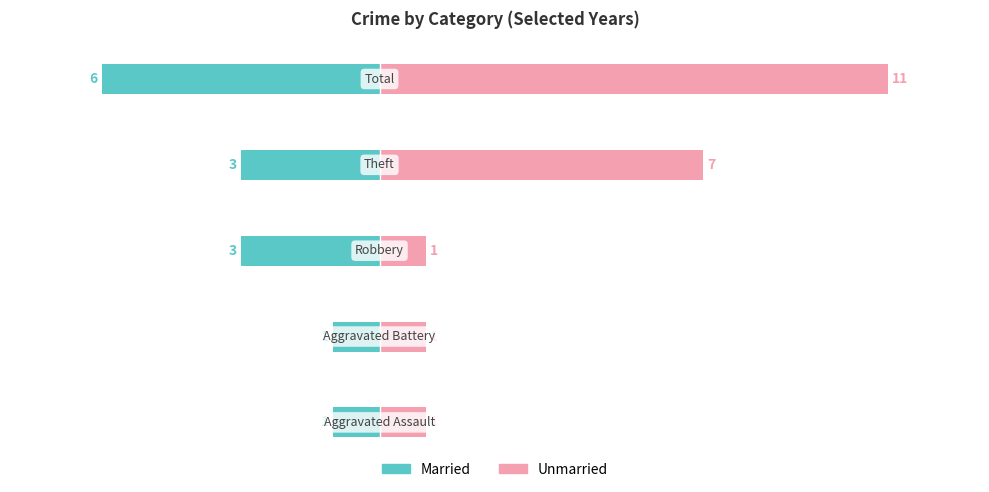

True or false: Unmarried has a value of 7 at 3.

True